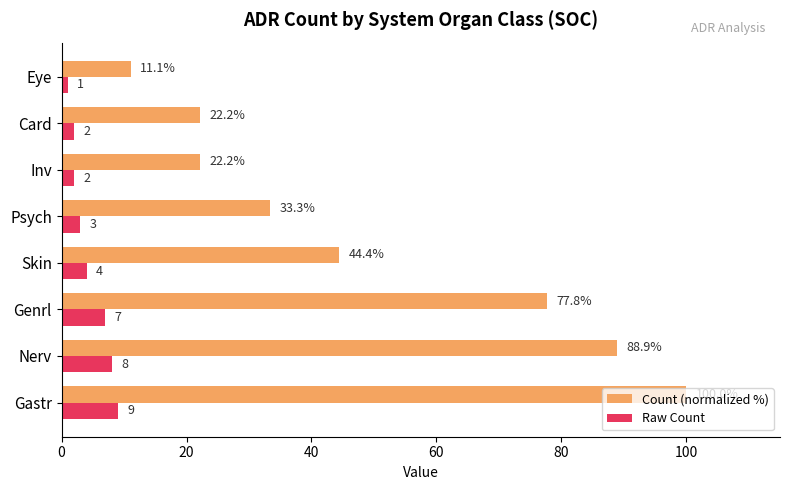

What is the difference between the maximum and second lowest values in the Raw Count series?

7.0